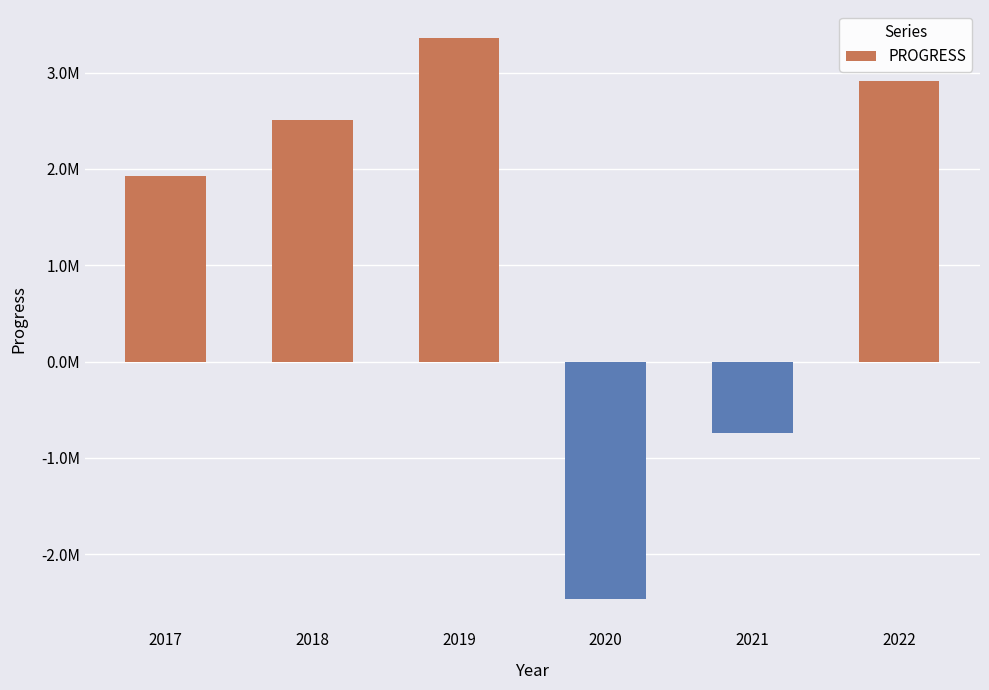

Is it true that the value at 2019 is 5630208.7?

False